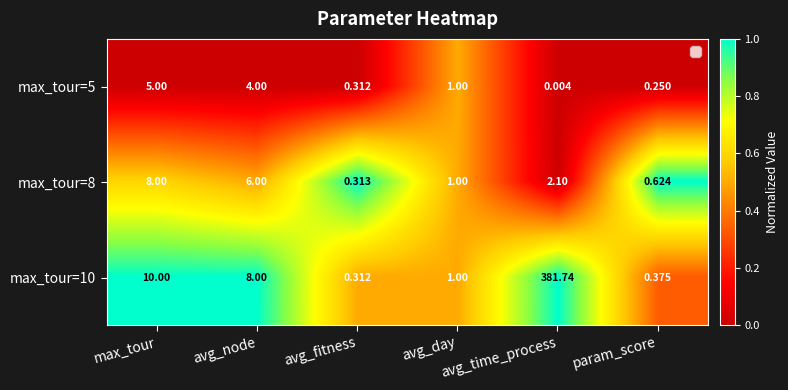

At how many categories does at least one series exceed 0?

6